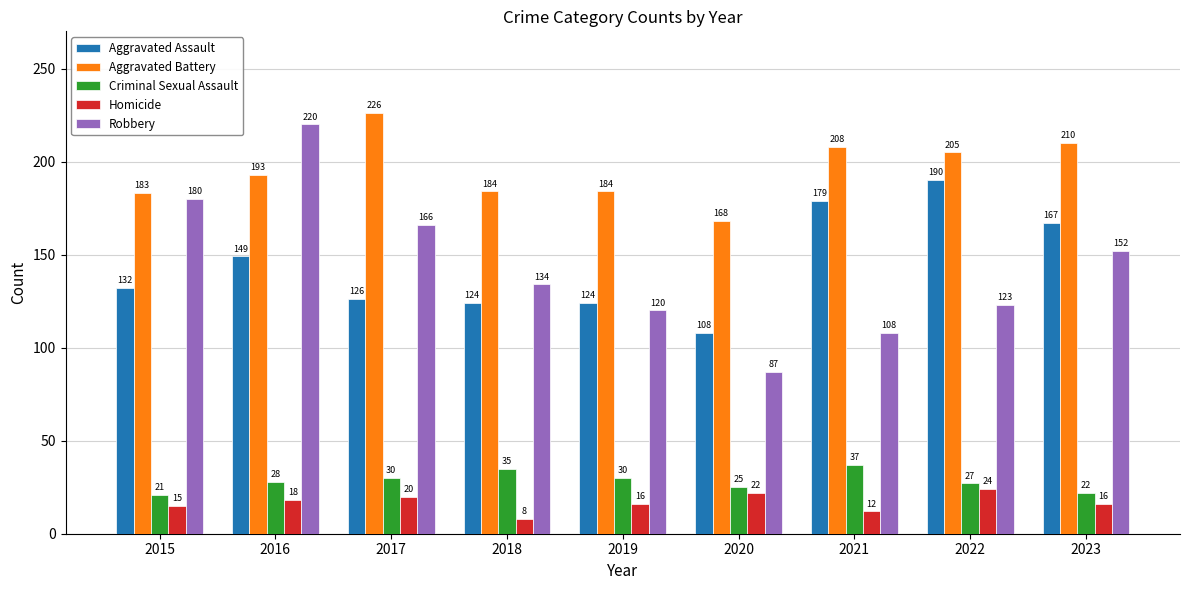

Which series has the largest total across all categories?

Aggravated Battery